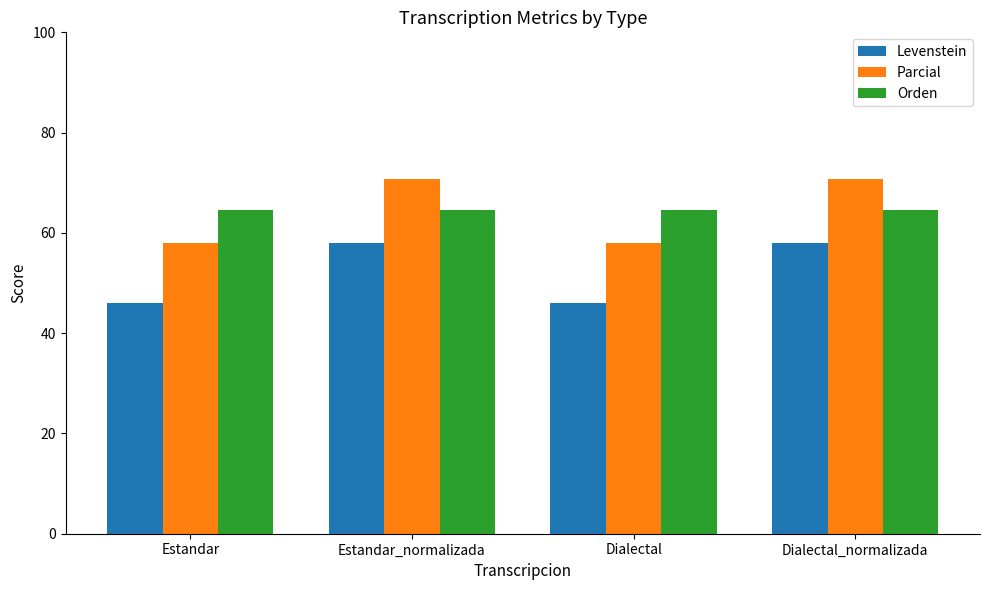

The Levenstein series shows 46.0 at Estandar. True or false?

True